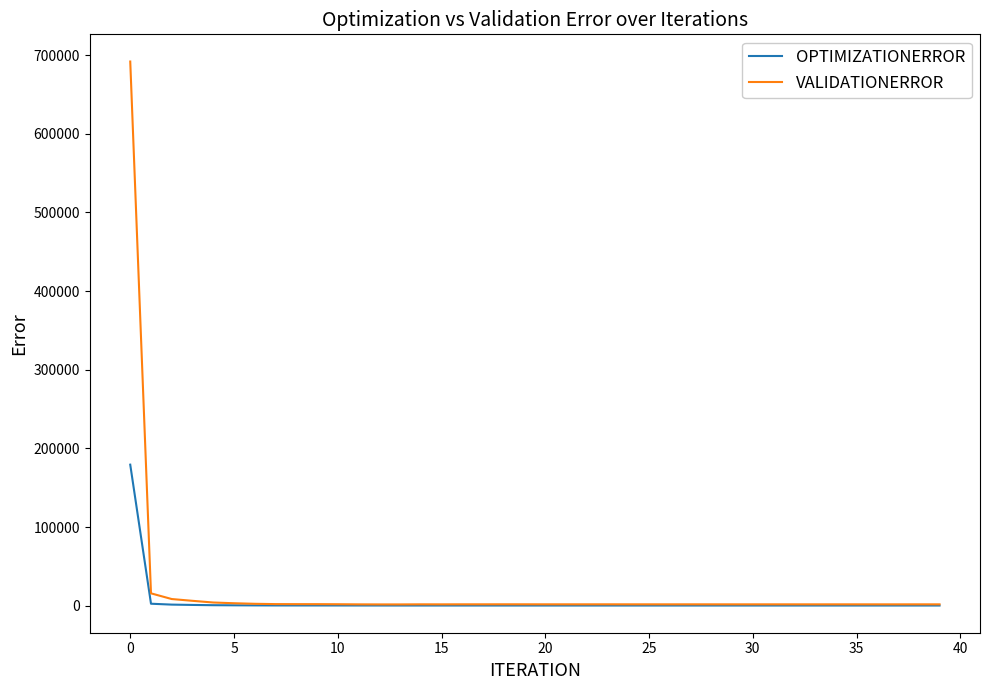

Which series has the largest range (max minus min)?

VALIDATIONERROR